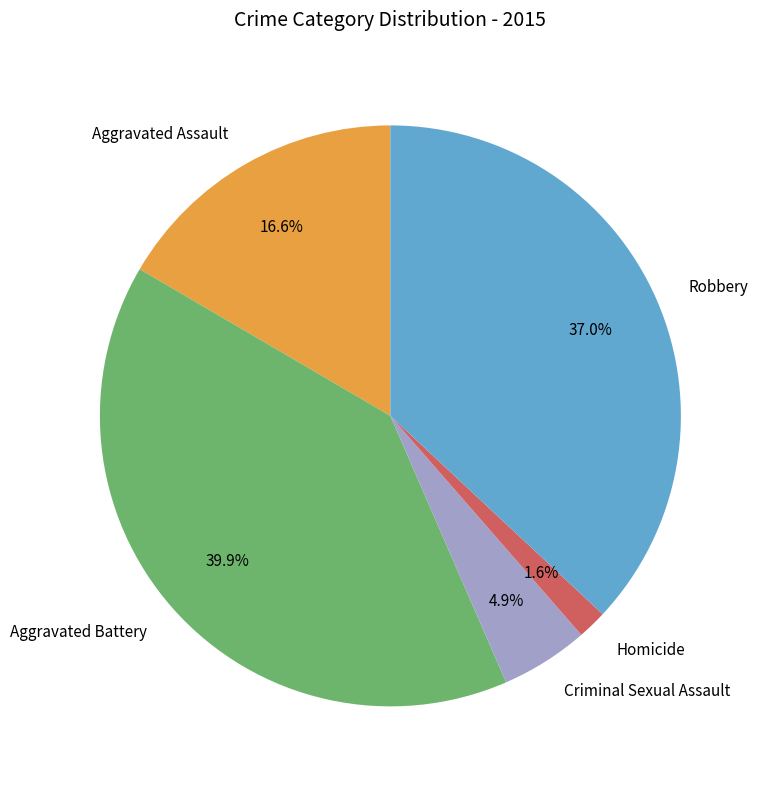

Which category has the biggest portion of the pie?

Aggravated Battery